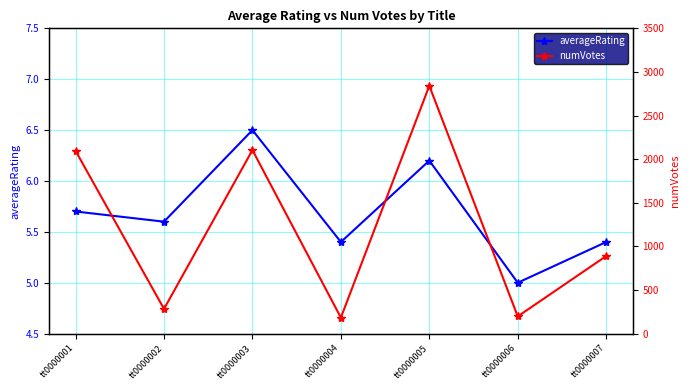

What is the average value of the averageRating series?

5.7